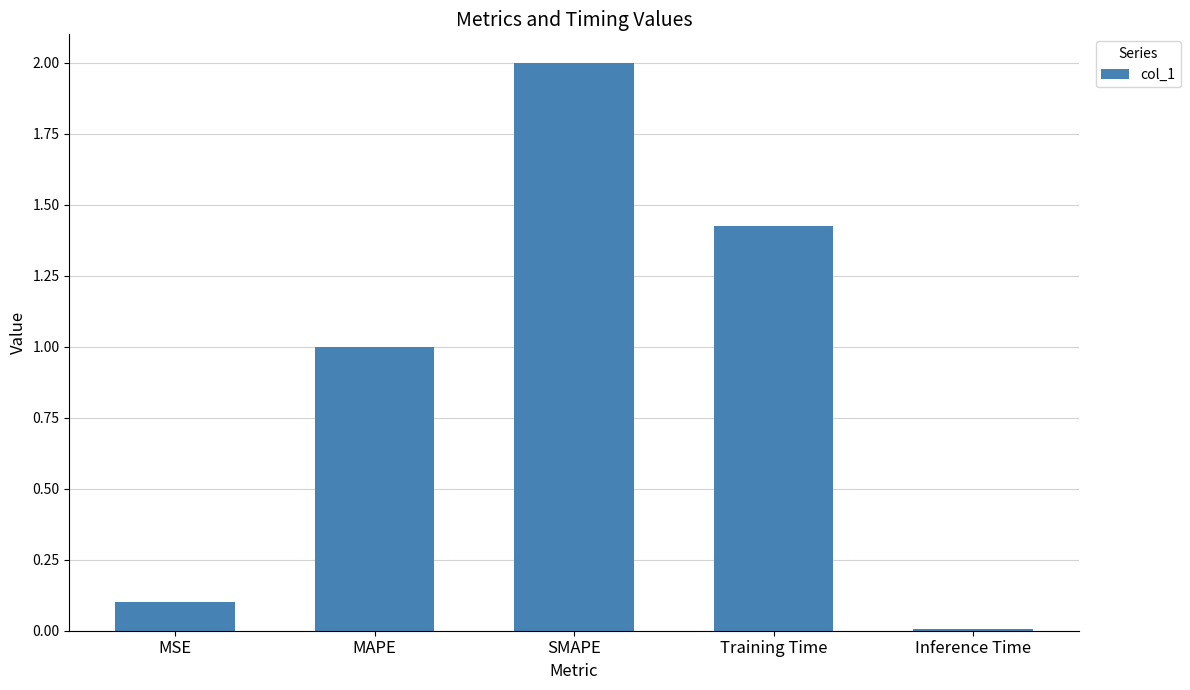

What is the average value?

0.9